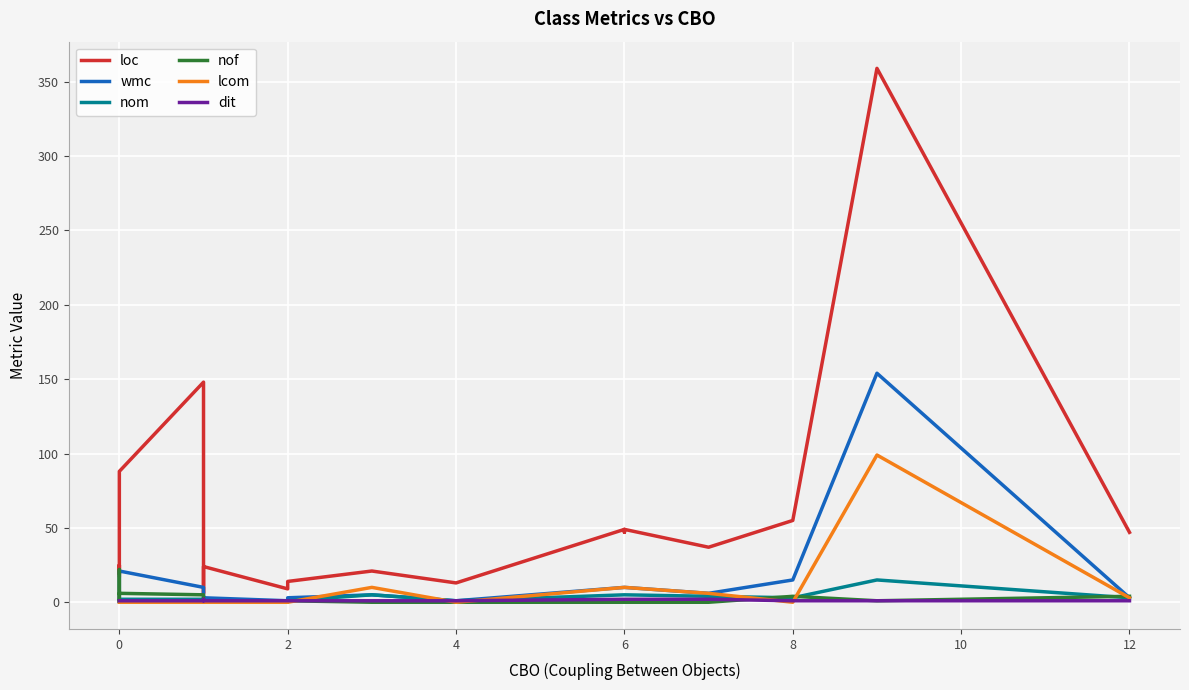

How many lines are shown in the chart?

6